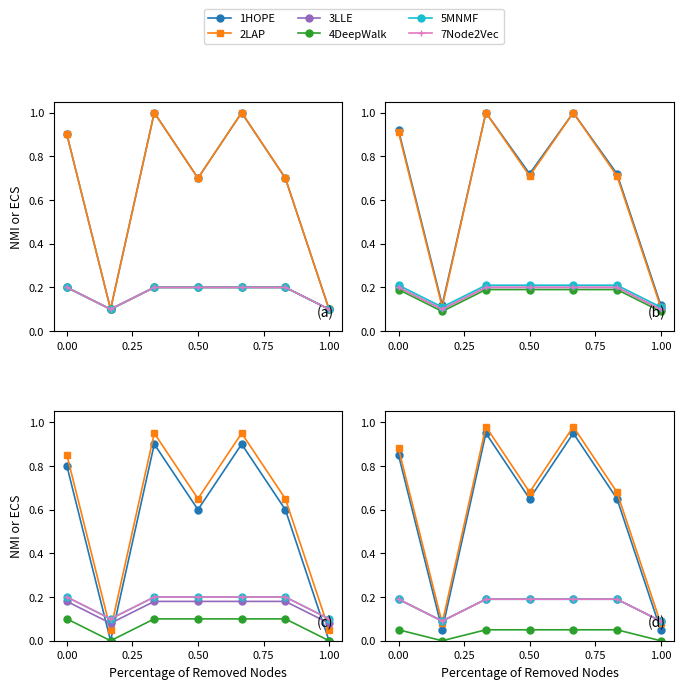

In 5MNMF, how many points are lower than both neighbors (excluding endpoints)?

1